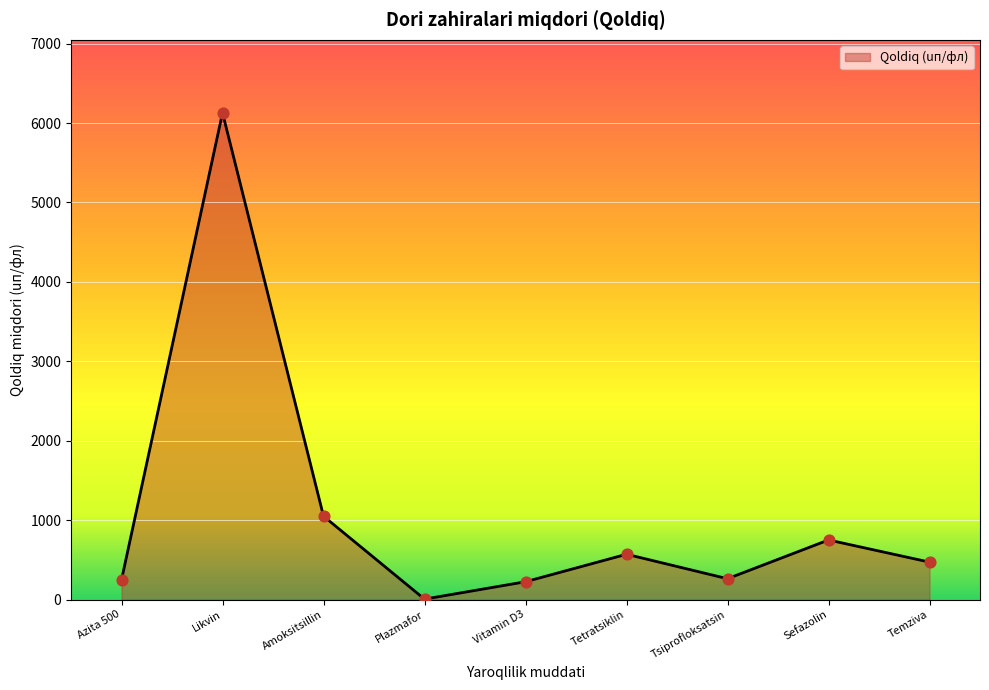

Approximately how many times larger is the value at Vitamin D3 compared to Temziva?

0.5